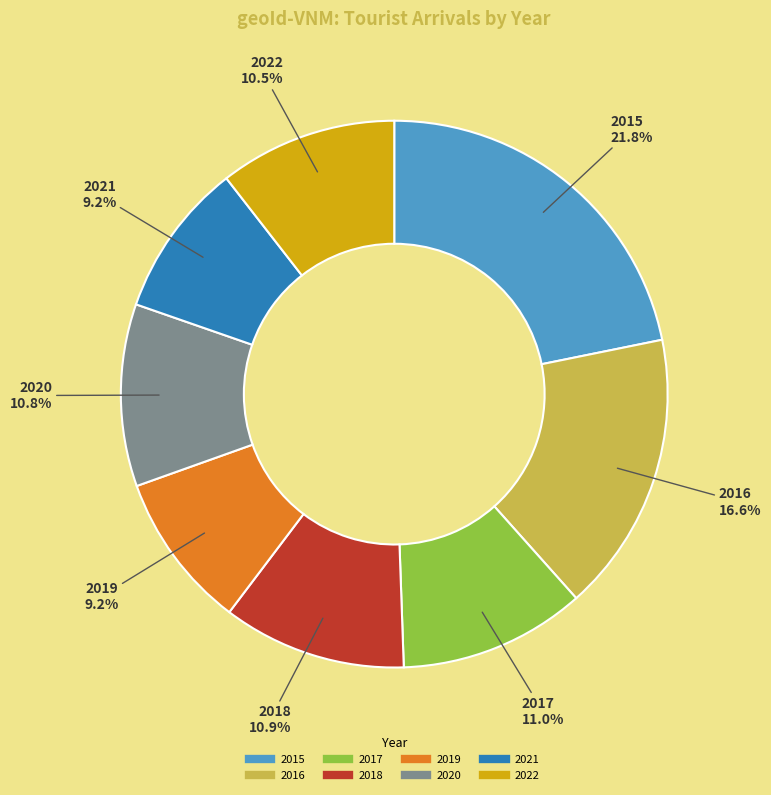

True or false: 2020 accounts for 20% of the total.

False